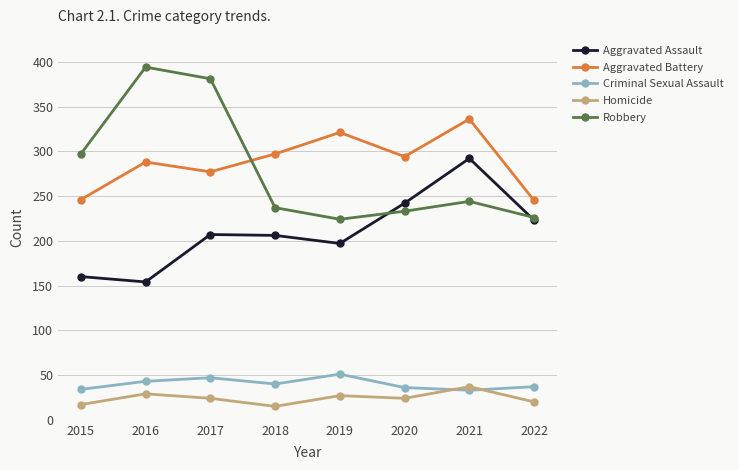

Does the chart display data point markers on the line(s)?

Yes